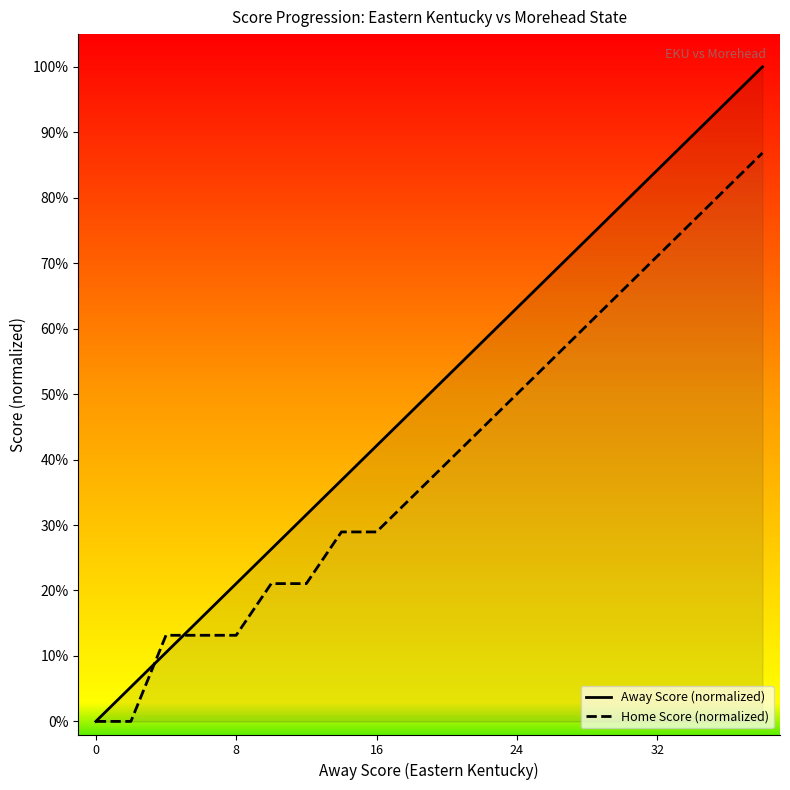

List the labels in order of Home Score value, largest first.

38, 36, 34, 32, 30, 28, 26, 24, 22, 20, 18, 14, 16, 10, 12, 4, 6, 8, 0, 2